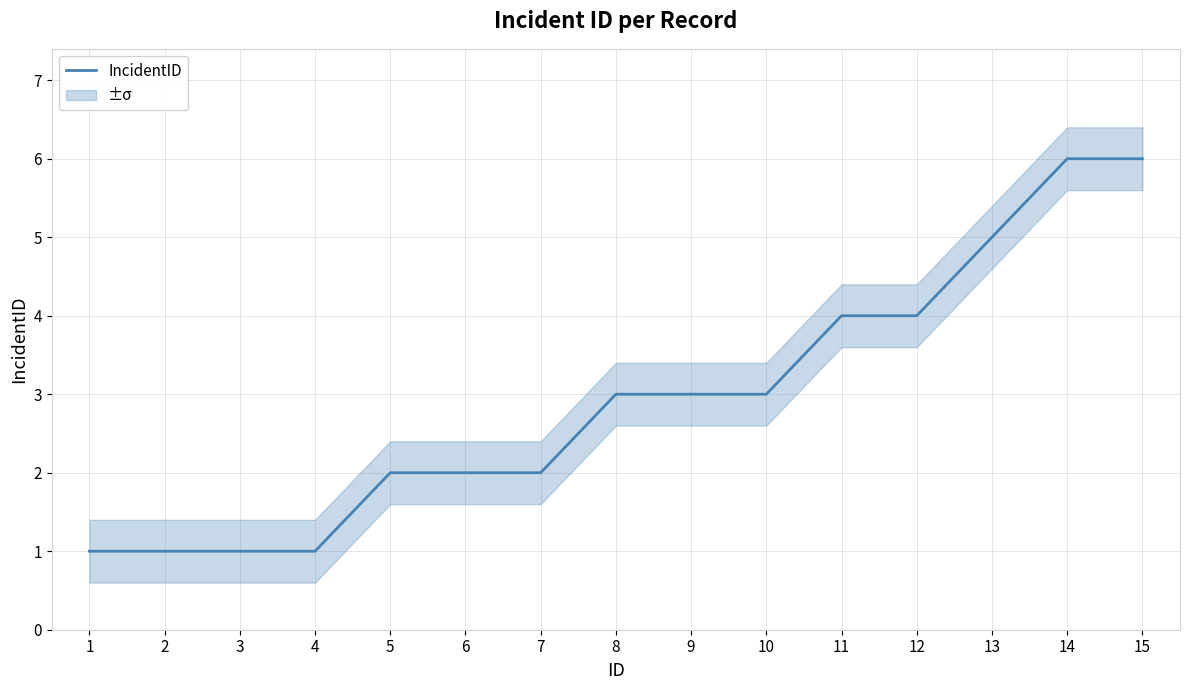

Which category has the highest value across all series?

14